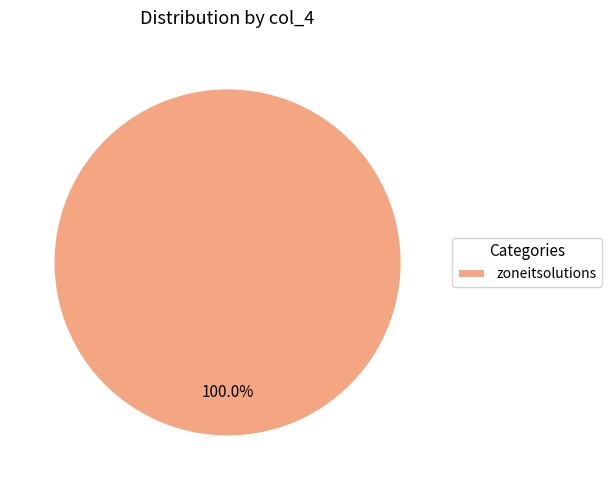

Does zoneitsolutions represent more than half of the total?

Yes